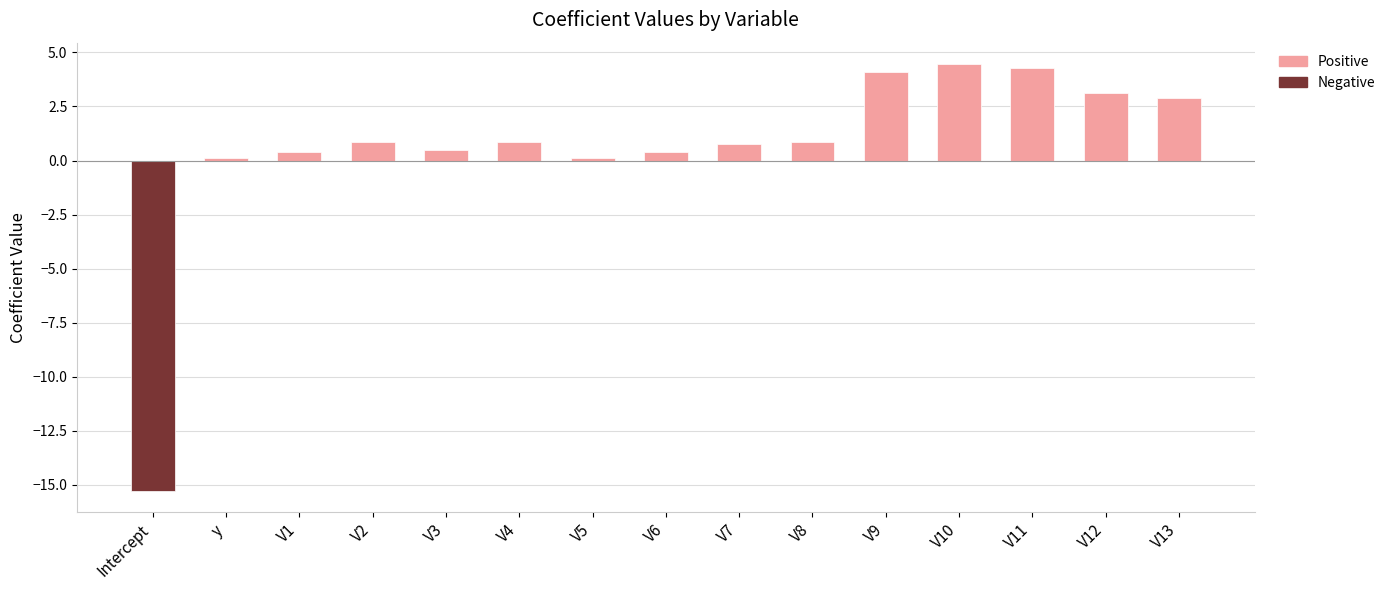

What is the ratio of the value at V10 to the value at V9?

1.1